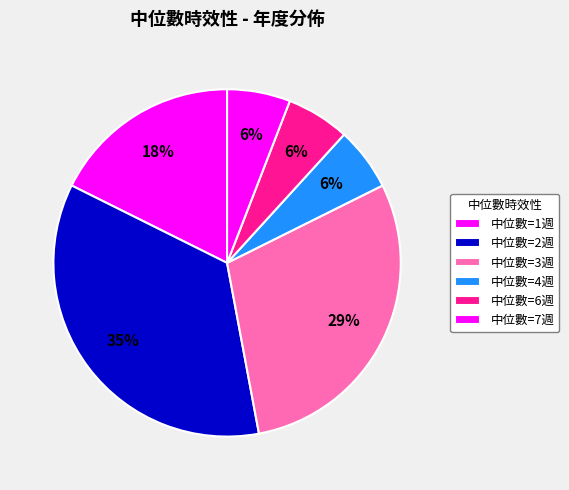

How many segments does this pie chart have?

6